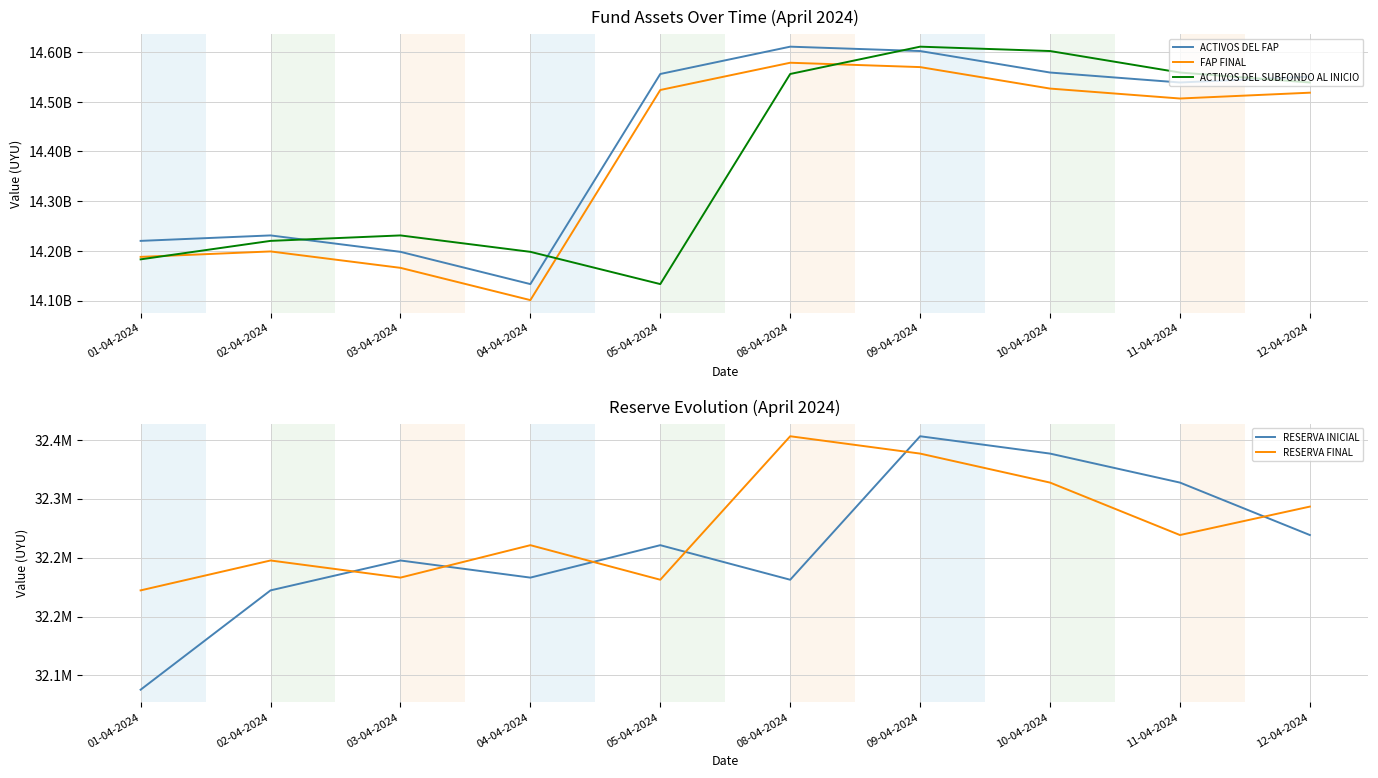

Reading left to right, what are all the values shown in this chart?

ACTIVOS DEL FAP: 01-04-2024=14220032353.9	02-04-2024=14231028555.3	03-04-2024=14197995079.2	04-04-2024=14133032829.1	05-04-2024=14556068514.1	08-04-2024=14611041173.3	09-04-2024=14602250629.0	10-04-2024=14558986596.2	11-04-2024=14538938808.5	12-04-2024=14550687366.5
FAP FINAL: 01-04-2024=14187810171.2	02-04-2024=14198781012.6	03-04-2024=14165762067.6	04-04-2024=14100772306.5	05-04-2024=14523837315.2	08-04-2024=14578688249.5	09-04-2024=14569912411.0	10-04-2024=14526672975.5	11-04-2024=14506669683.9	12-04-2024=14518394111.9
ACTIVOS DEL SUBFONDO AL INICIO: 01-04-2024=14182849421.7	02-04-2024=14220032353.9	03-04-2024=14231028555.3	04-04-2024=14197995079.2	05-04-2024=14133032829.1	08-04-2024=14556068514.1	09-04-2024=14611041173.3	10-04-2024=14602250629.0	11-04-2024=14558986596.2	12-04-2024=14538938808.5
RESERVA INICIAL: 01-04-2024=32137927.2	02-04-2024=32222182.7	03-04-2024=32247542.7	04-04-2024=32233011.6	05-04-2024=32260522.6	08-04-2024=32231198.9	09-04-2024=32352923.7	10-04-2024=32338218.0	11-04-2024=32313620.7	12-04-2024=32269124.7
RESERVA FINAL: 01-04-2024=32222182.7	02-04-2024=32247542.7	03-04-2024=32233011.6	04-04-2024=32260522.6	05-04-2024=32231198.9	08-04-2024=32352923.7	09-04-2024=32338218.0	10-04-2024=32313620.7	11-04-2024=32269124.7	12-04-2024=32293254.7